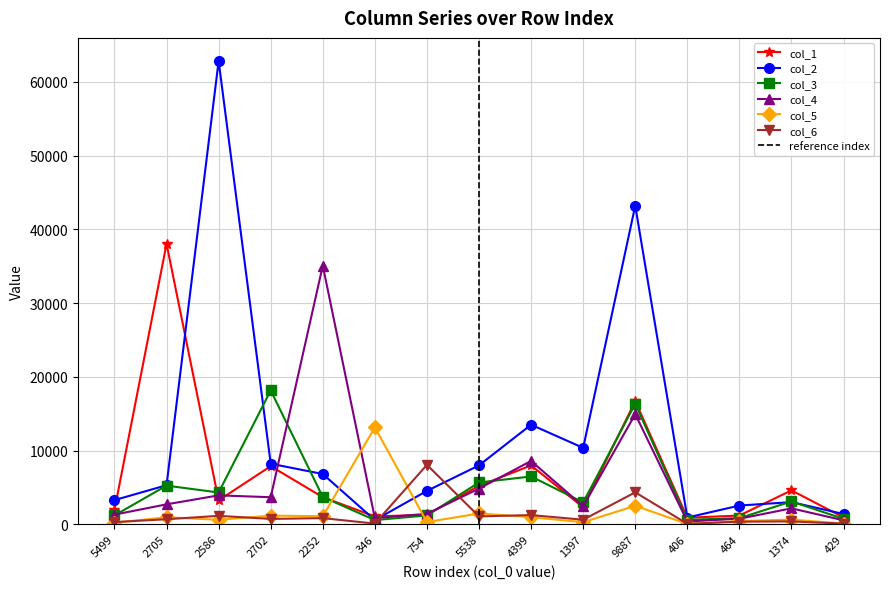

Reading left to right, list all the values displayed in this chart.

col_1: 1967	38031	3270	7903	3700	1086	1325	5242	8006	2331	16718	916	1213	4625	959
col_2: 3305	5322	62803	8237	6842	596	4554	8011	13521	10382	43200	943	2568	3033	1421
col_3: 1235	5265	4337	18166	3729	597	1231	5692	6509	2992	16360	639	859	3125	765
col_4: 1337	2734	3947	3697	35082	866	1447	4870	8608	2471	14955	411	783	2189	564
col_5: 233	974	637	1203	1119	13158	330	1491	990	311	2535	70	462	661	131
col_6: 327	713	1174	757	864	122	8089	1095	1276	647	4360	93	382	417	116